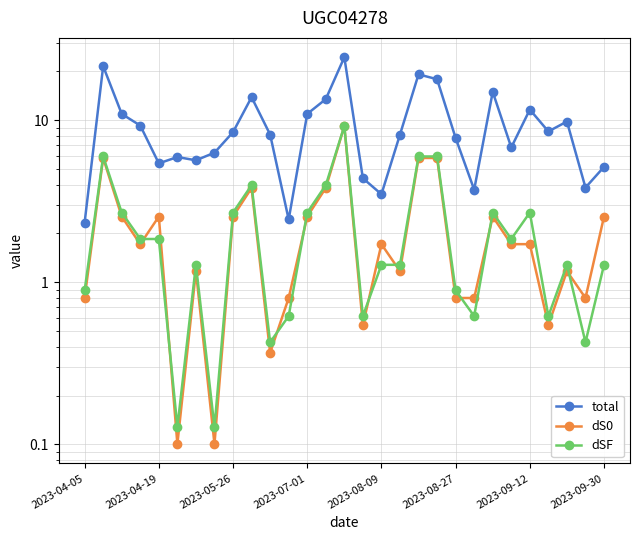

The value of dSF at 2023-04-19 is 9.4. True or false?

False